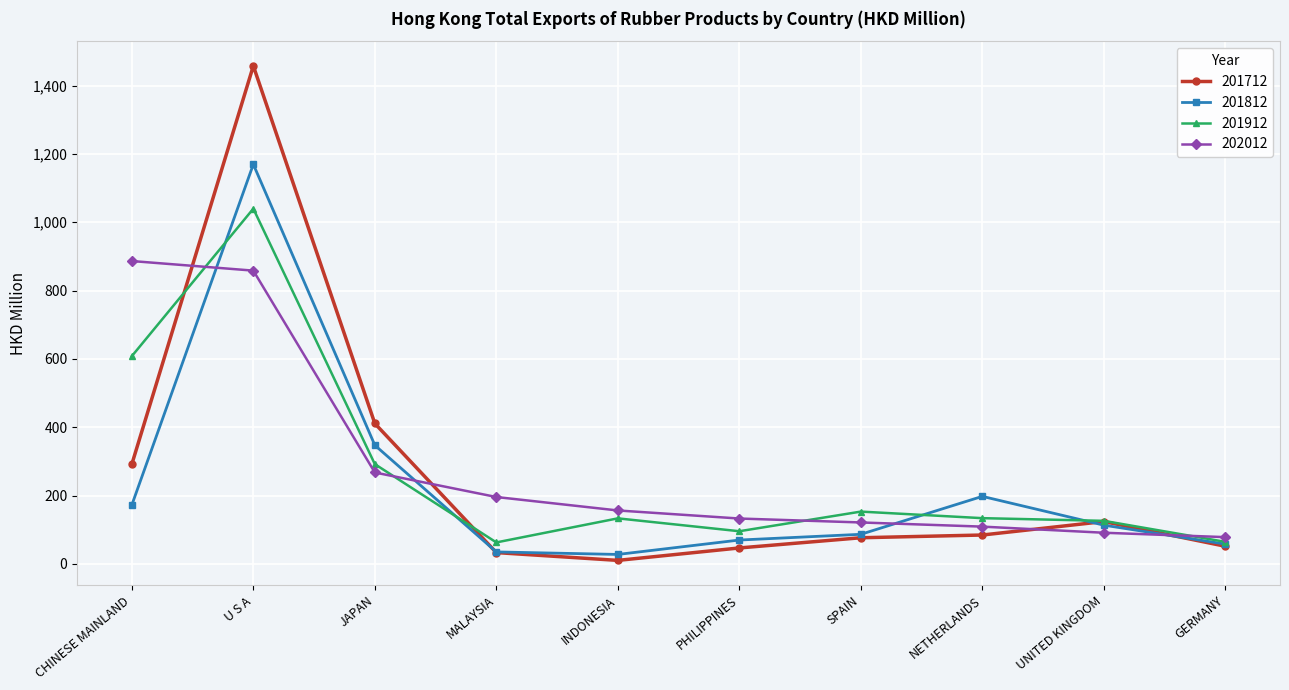

Which series has the largest range (max minus min)?

201712